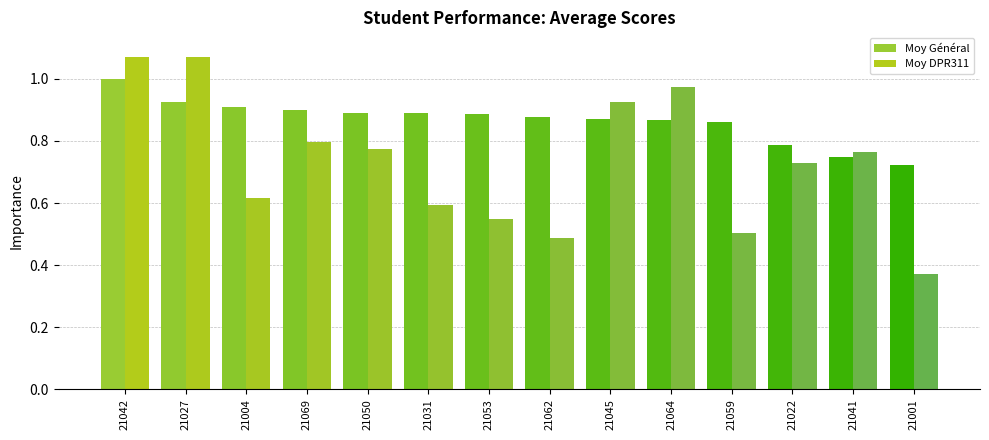

Reading left to right, what are all the values shown in this chart?

Moy Général: 21042=1.0	21027=0.9	21004=0.9	21069=0.9	21050=0.9	21031=0.9	21053=0.9	21062=0.9	21045=0.9	21064=0.9	21059=0.9	21022=0.8	21041=0.7	21001=0.7
Moy DPR311: 21042=1.1	21027=1.1	21004=0.6	21069=0.8	21050=0.8	21031=0.6	21053=0.5	21062=0.5	21045=0.9	21064=1.0	21059=0.5	21022=0.7	21041=0.8	21001=0.4